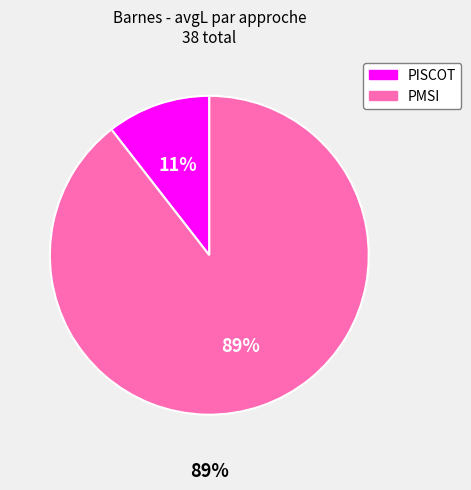

Which category has the biggest portion of the pie?

PMSI